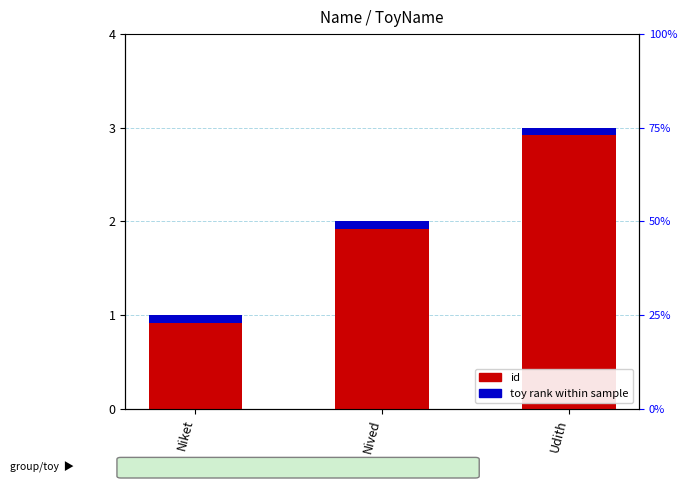

The chart shows a value of 4 at Udith. True or false?

False